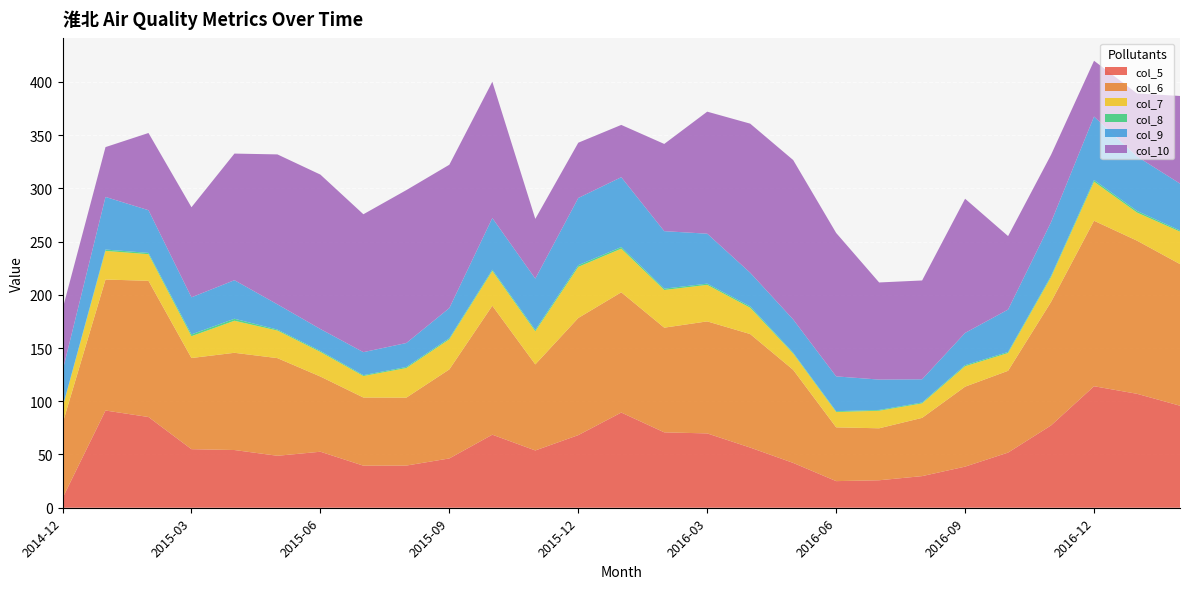

Reading right to left, what are all the values shown in this chart?

col_5: 95.8	107.0	114.1	77.3	51.8	38.6	29.7	25.8	25.0	42.1	56.5	69.8	70.8	89.4	68.2	53.8	68.6	46.3	39.6	39.5	52.6	48.8	54.2	55.0	85.2	91.3	9.0
col_6: 133.0	143.8	155.4	116.0	76.8	75.1	54.7	48.8	50.5	87.4	106.6	105.2	98.3	112.9	110.0	80.8	121.1	83.6	63.8	64.0	70.6	91.7	91.3	85.6	127.9	123.0	70.0
col_7: 30.5	26.4	36.7	23.3	16.7	19.2	13.6	16.5	14.4	15.3	24.7	34.3	35.4	41.0	48.0	31.1	32.7	28.3	27.8	20.2	23.1	25.9	30.1	20.5	25.0	26.9	15.0
col_8: 1.1	1.5	1.6	1.2	1.0	1.0	0.8	0.8	0.8	0.8	1.3	1.2	1.2	1.5	1.6	1.3	1.2	1.0	1.0	0.8	0.9	0.9	1.9	1.7	1.2	1.3	0.4
col_9: 44.0	51.1	59.6	50.4	39.8	30.3	21.8	28.5	32.7	31.2	31.6	46.9	54.0	65.6	63.1	48.2	48.5	28.3	22.5	21.6	20.6	23.7	36.2	34.8	40.1	49.4	34.0
col_10: 82.3	59.2	52.4	63.3	69.0	126.0	92.8	91.2	134.7	149.7	140.0	114.6	81.9	49.1	51.9	56.1	128.0	134.6	143.6	129.5	145.0	140.8	118.9	84.6	72.5	46.8	58.0